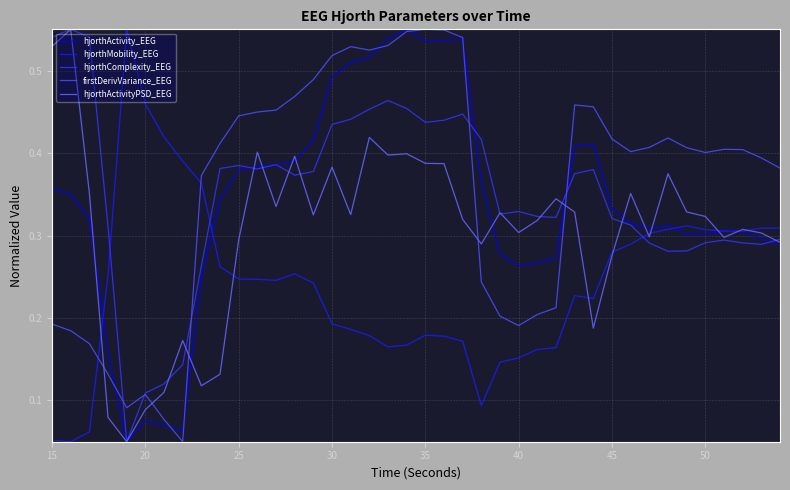

How many distinct data groups are displayed?

5